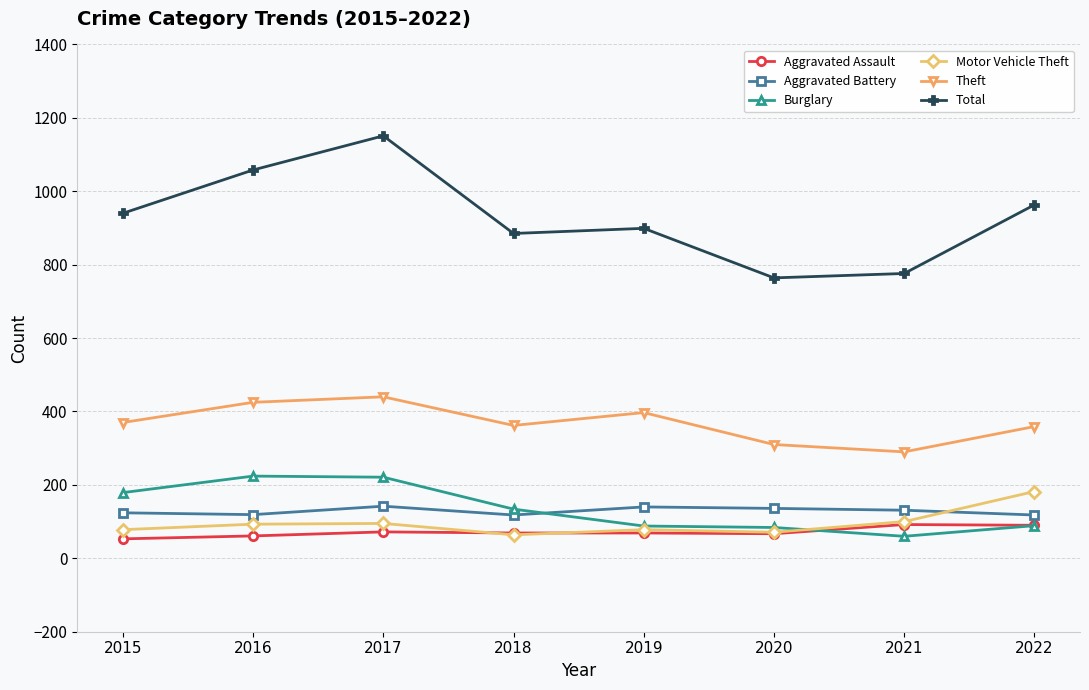

Is it true that Motor Vehicle Theft equals 93 at 2016?

True